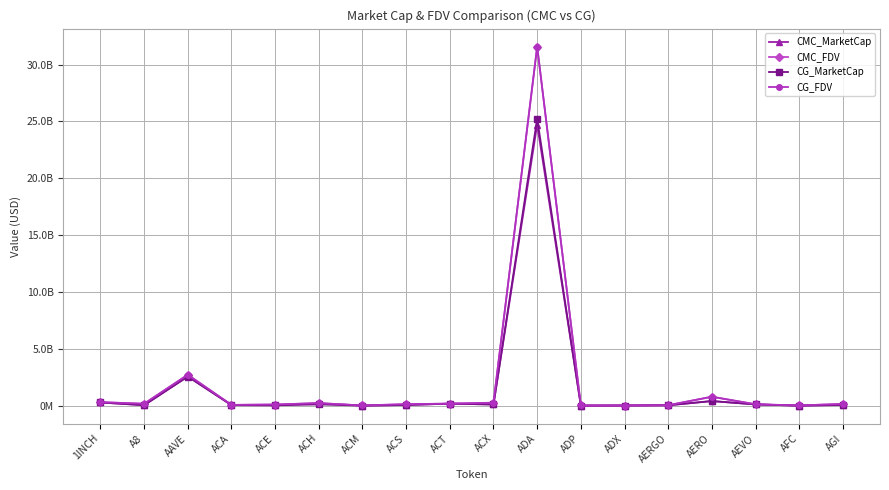

What is the value of the CG_FDV point at the 6th from the left?

226530047.0